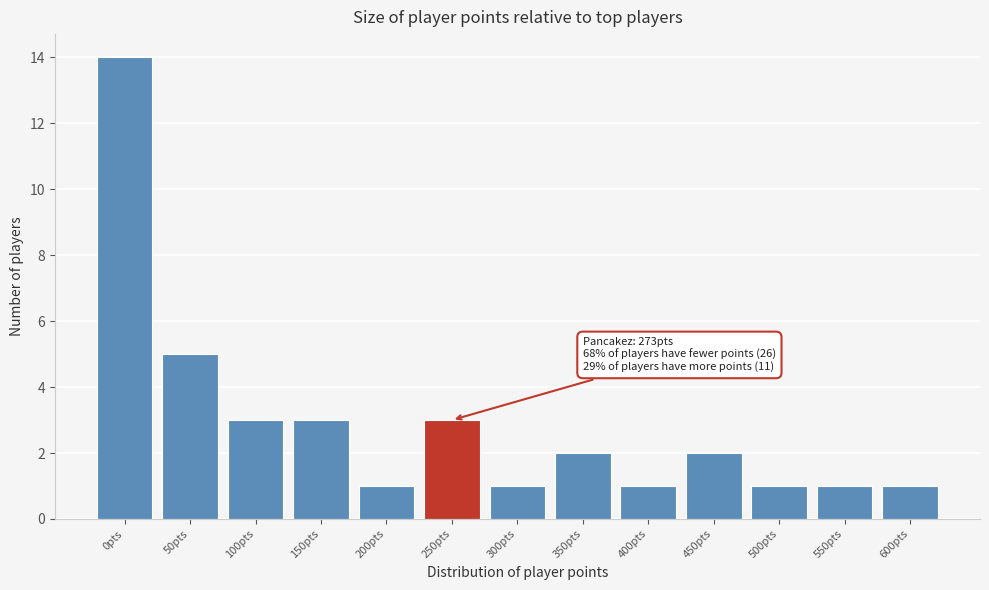

Reading left to right, list all the values displayed in this chart.

14	5	3	3	1	3	1	2	1	2	1	1	1